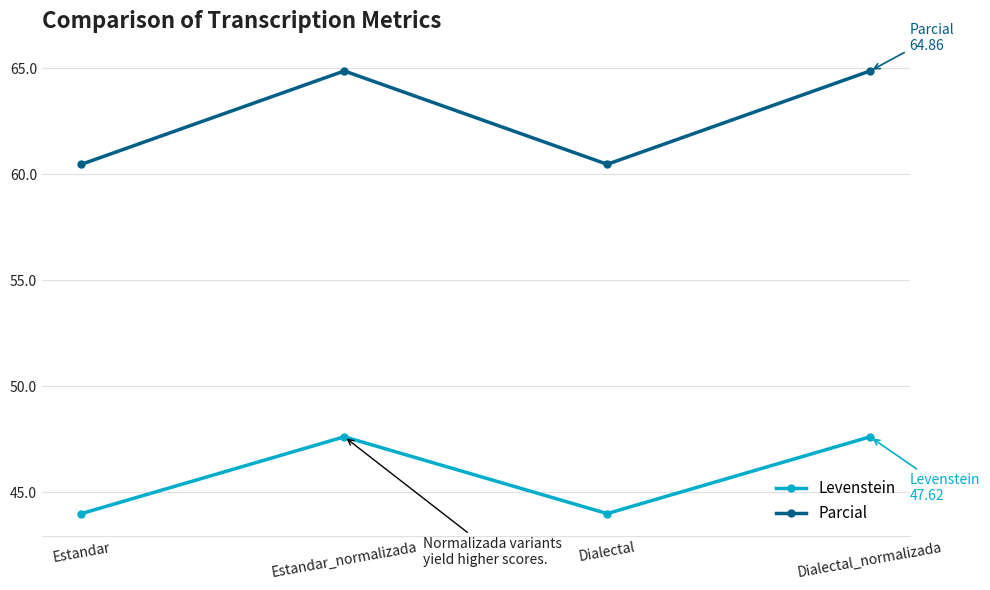

What is the total value across all series at Estandar_normalizada?

112.5